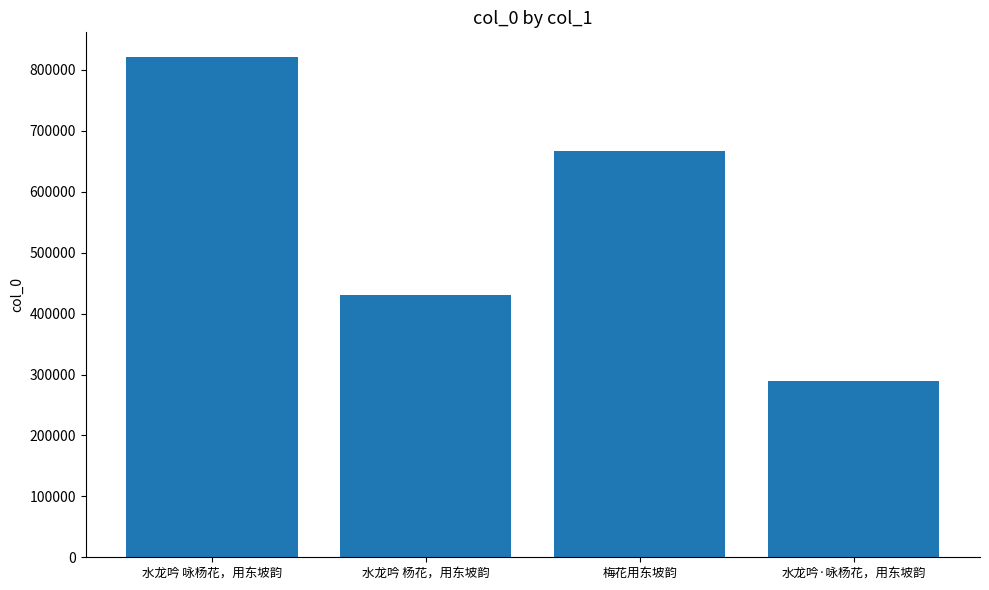

True or false: the data shows 666526 at 梅花用东坡韵.

True